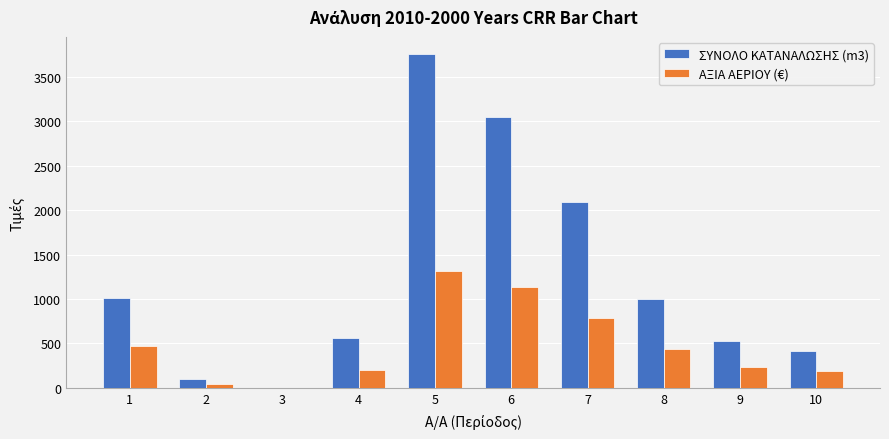

At which category is the sum across all series the highest?

5